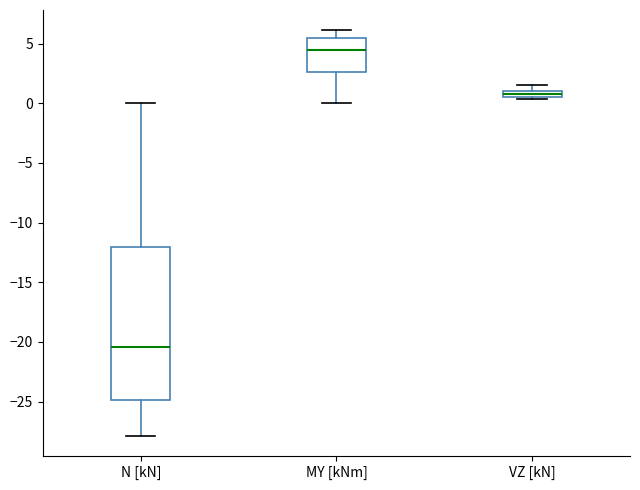

Where is the upper edge of the box for N [kN] on the y-axis? The values are not printed on the chart, so give them approximately, as read against the axis.

-12.0